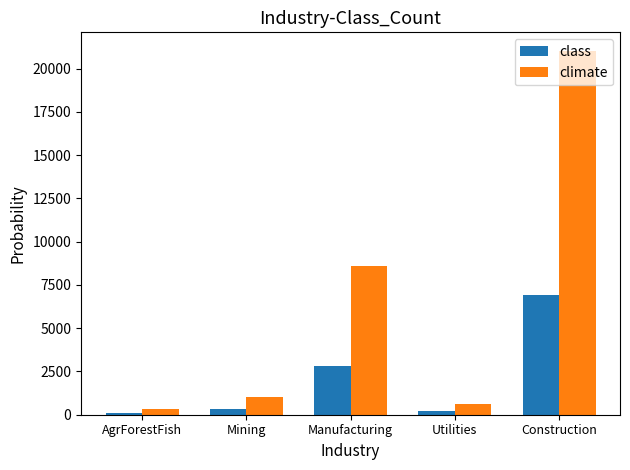

What position from the right is Utilities?

2